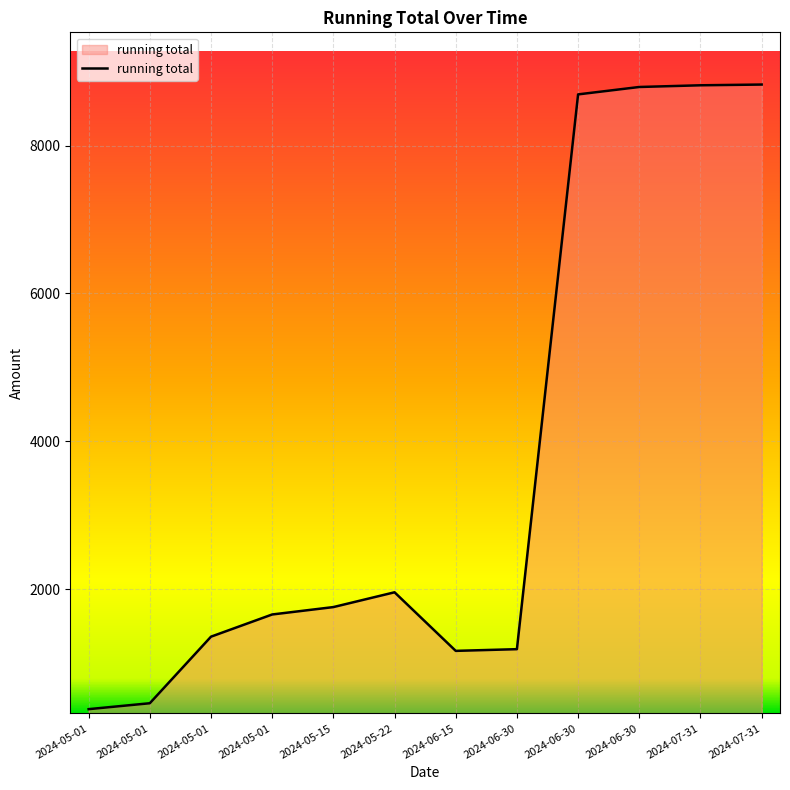

What is the sum of all values?

45059